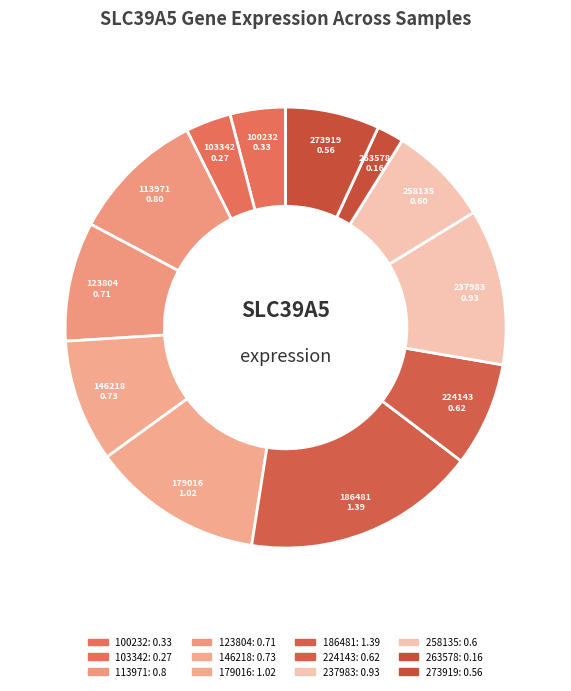

True or false: 123804 accounts for 9% of the total.

True